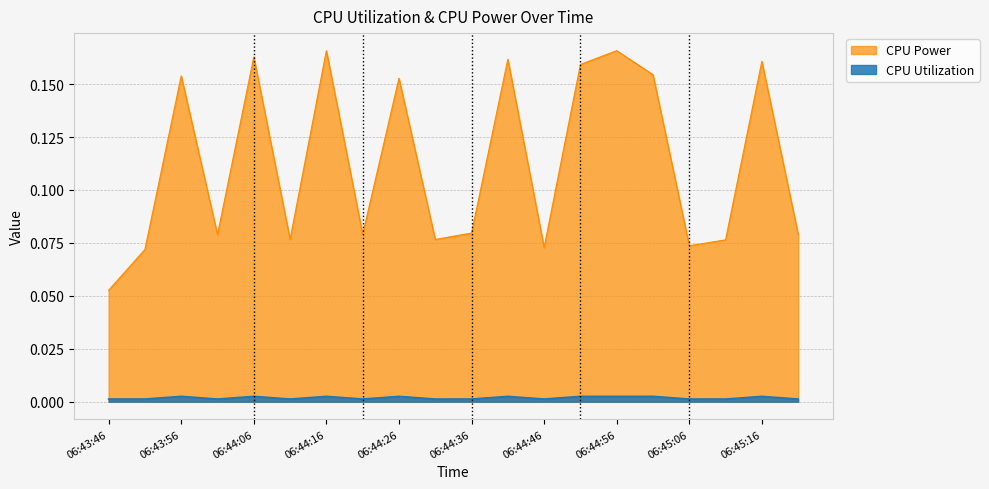

In CPU Utilization, how many points are higher than both neighbors (excluding endpoints)?

7